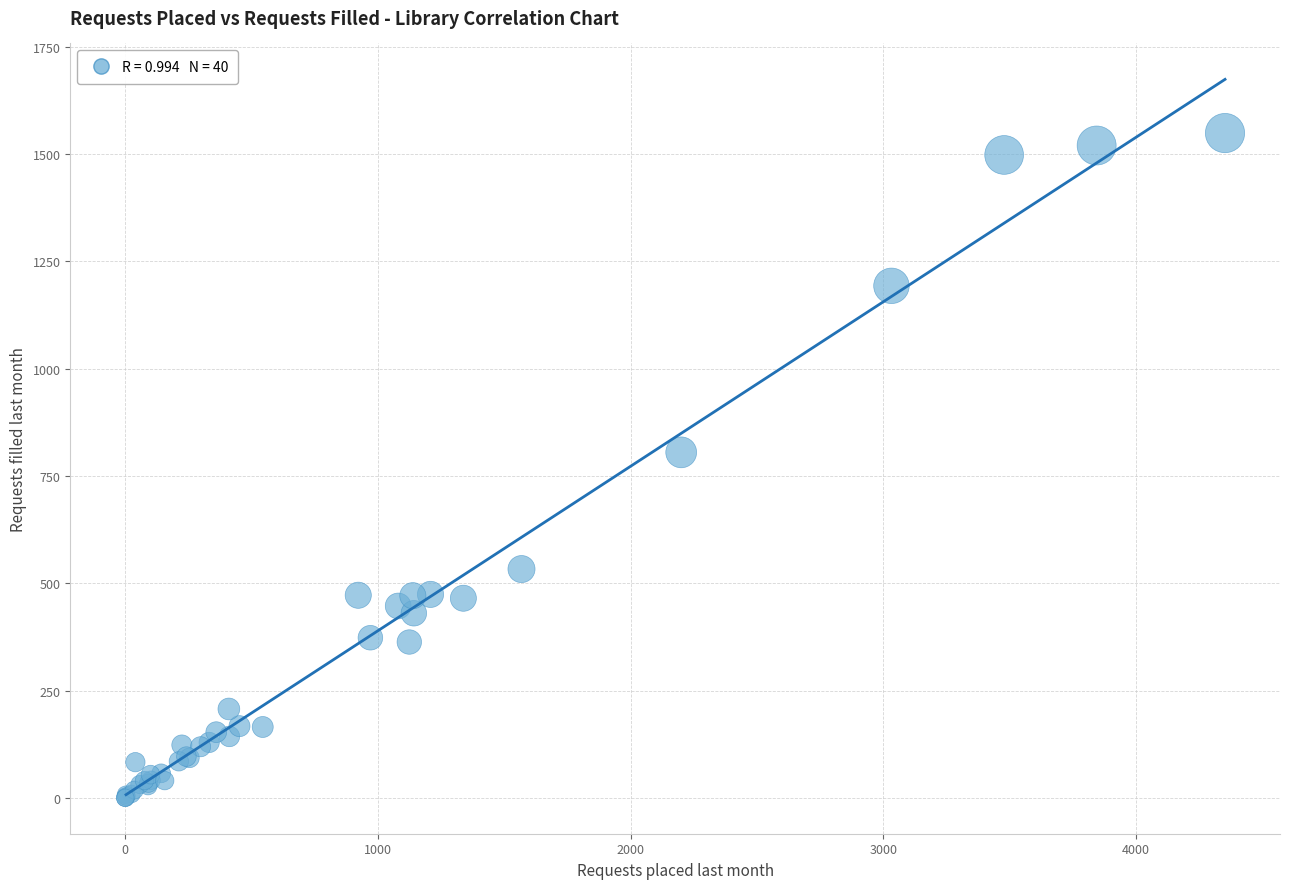

What Y value in the scatter plot is closest to 774?

805